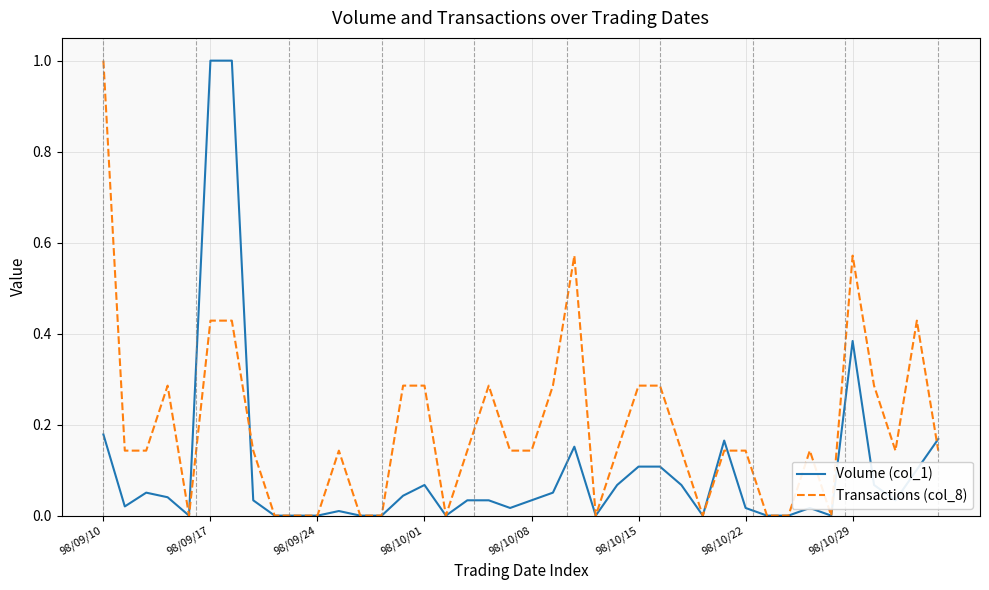

What is the greatest value displayed?

1.0